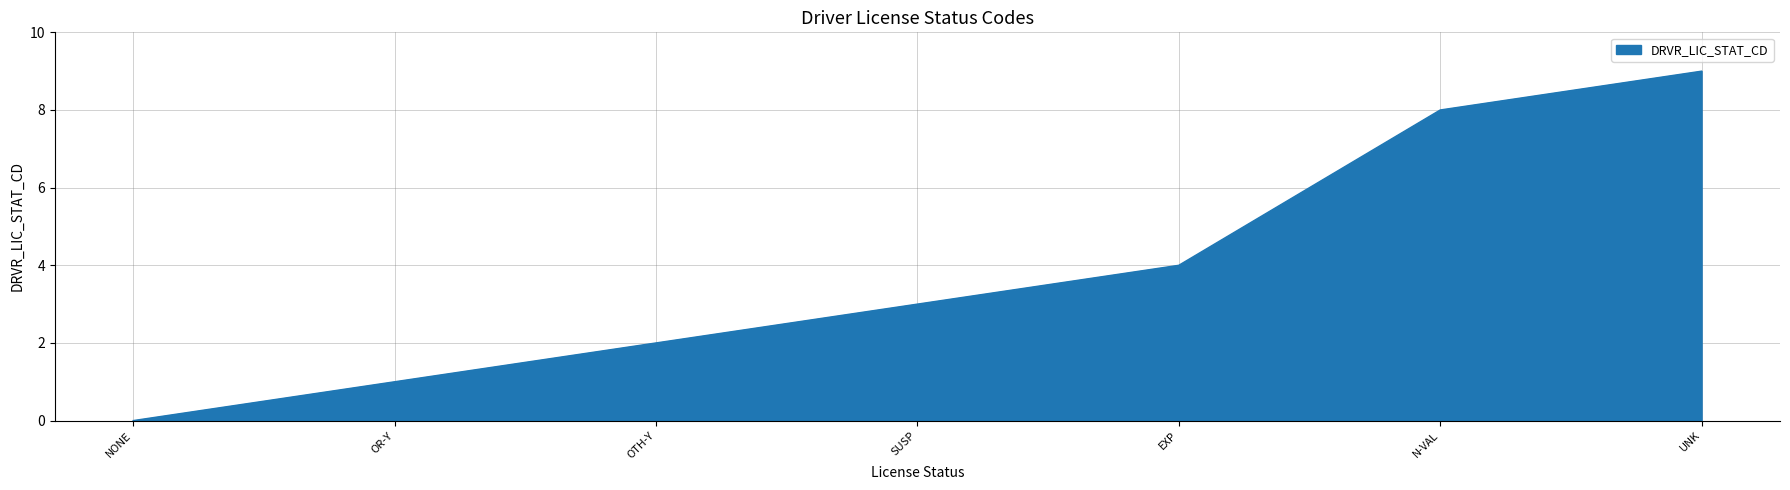

How many positive values are there?

6